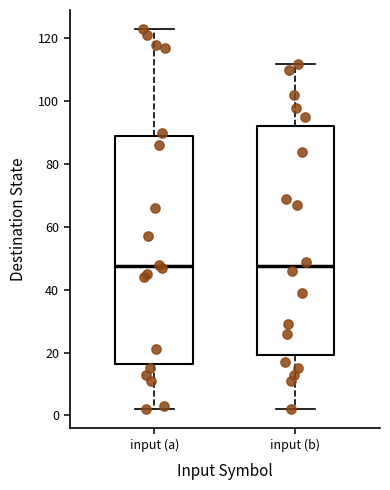

Reading left to right, read every box against the y-axis: the position of its median line, the range the box covers, and the ends of its whiskers. The values are not printed on the chart, so give them approximately, as read against the axis.

input (a): median 48, box 16 to 90, whiskers 2 to 124
input (b): median 48, box 20 to 92, whiskers 2 to 112